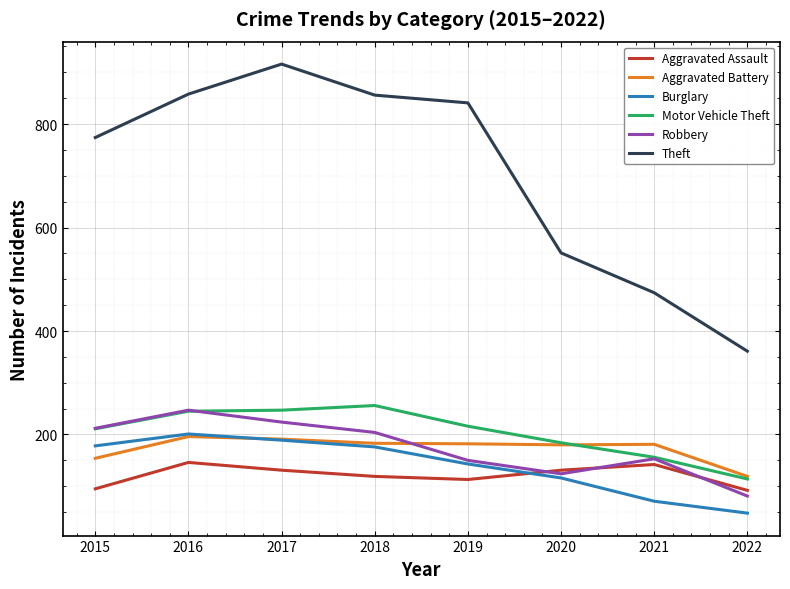

At which label does Aggravated Battery reach its minimum?

2022